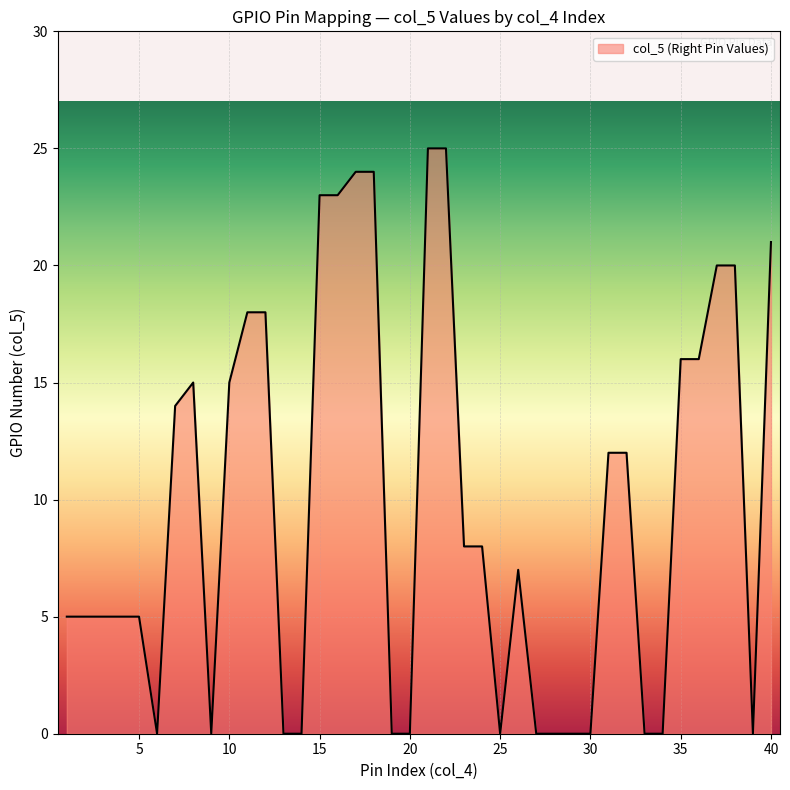

Reading right to left, extract all data points from this chart.

21	0	20	20	16	16	0	0	12	12	0	0	0	0	7	0	8	8	25	25	0	0	24	24	23	23	0	0	18	18	15	0	15	14	0	5	5	5	5	5